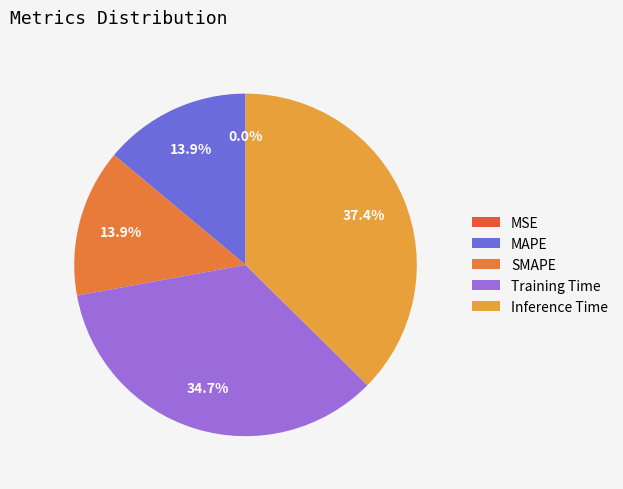

Is it true that Inference Time is 37% of the pie?

True